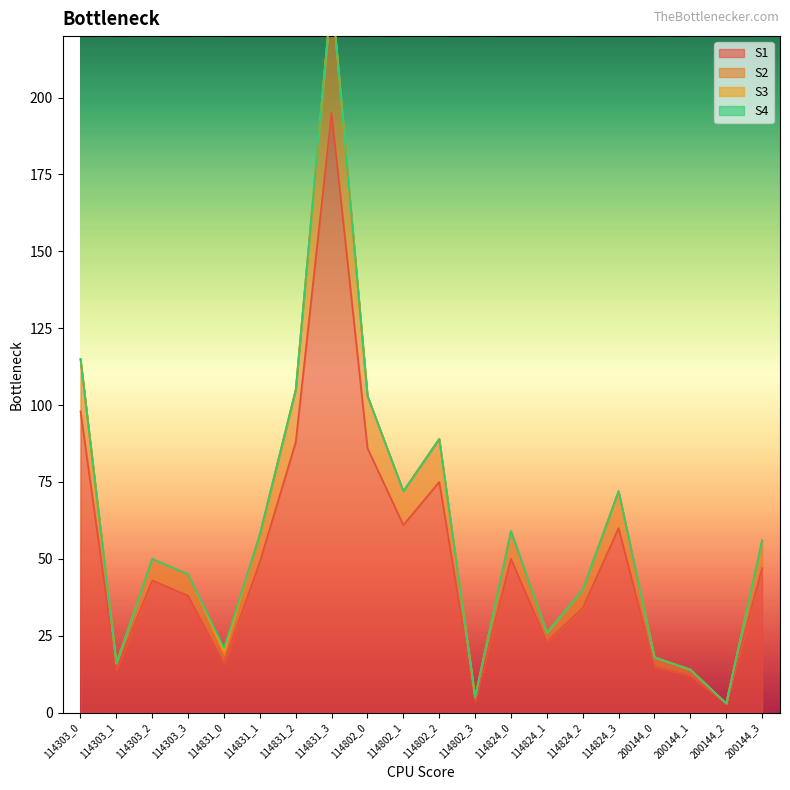

Reading left to right, what are all the values shown in this chart?

S1: 98	14	43	38	16	49	88	195	86	61	75	4	50	23	34	60	15	12	3	47
S2: 115	16	50	45	21	58	105	234	103	72	89	5	59	26	40	72	18	14	3	56